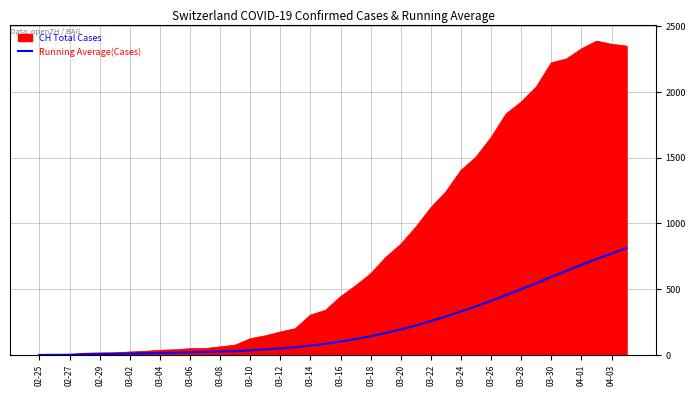

Which series has the largest range (max minus min)?

CH Total Cases